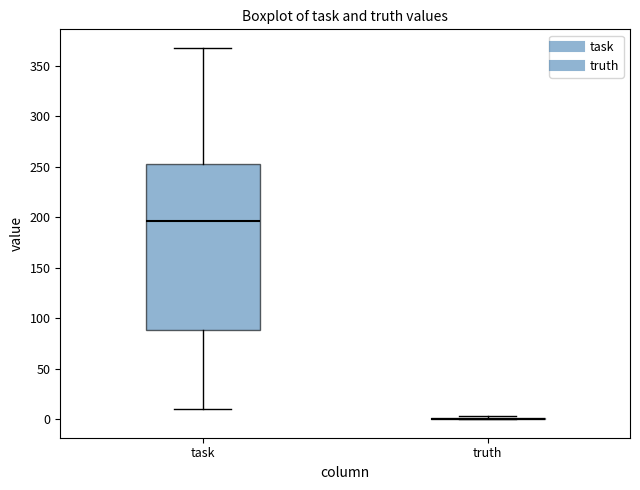

Comparing the boxes themselves (not the whiskers), which one is the tallest?

task